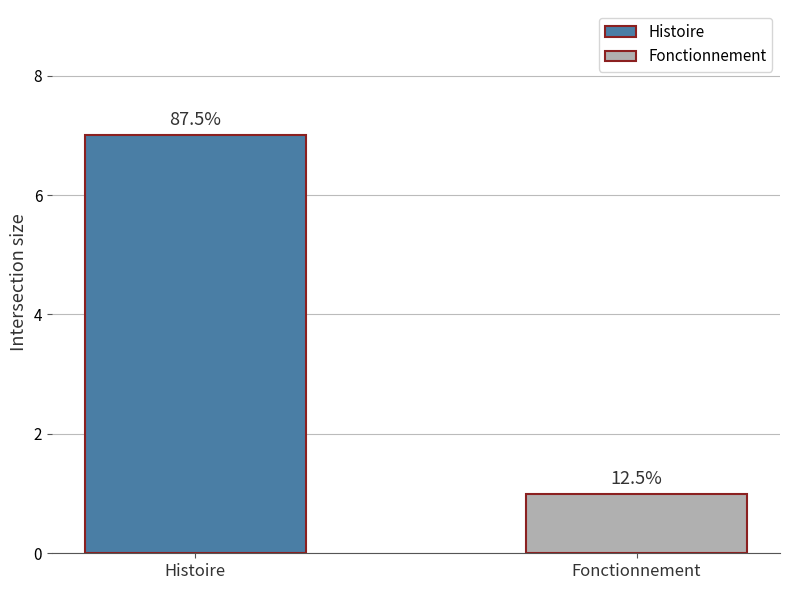

What is the value of the 1st bar from the left?

7